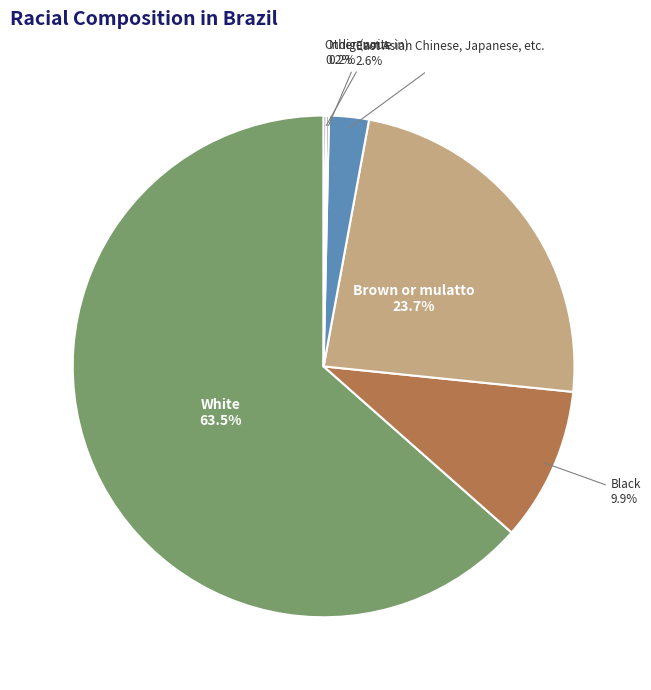

To the nearest percent, what is the average slice percentage?

17%